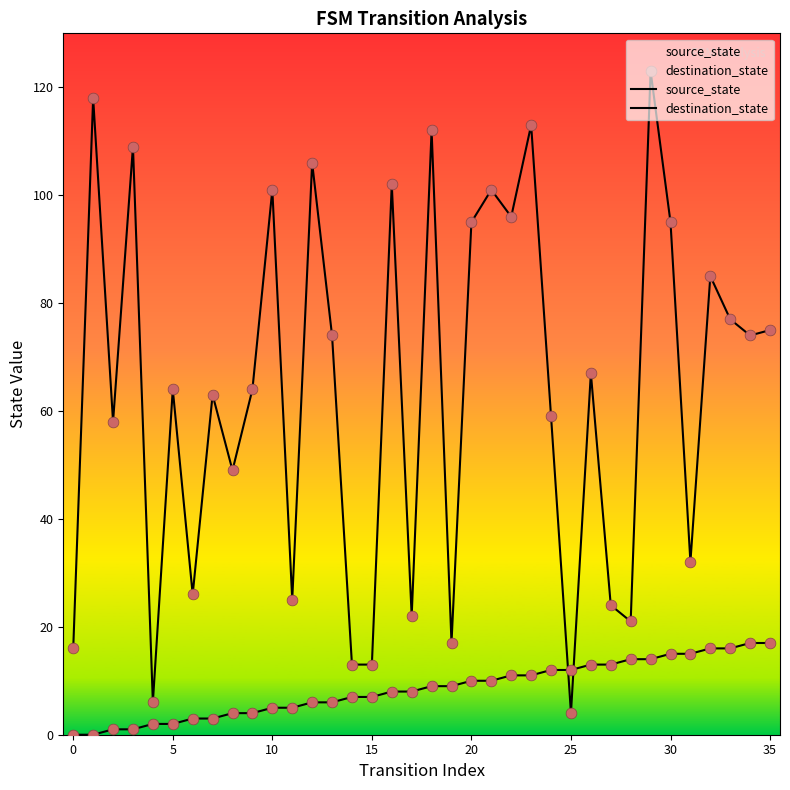

Which series has the largest total across all categories?

destination_state